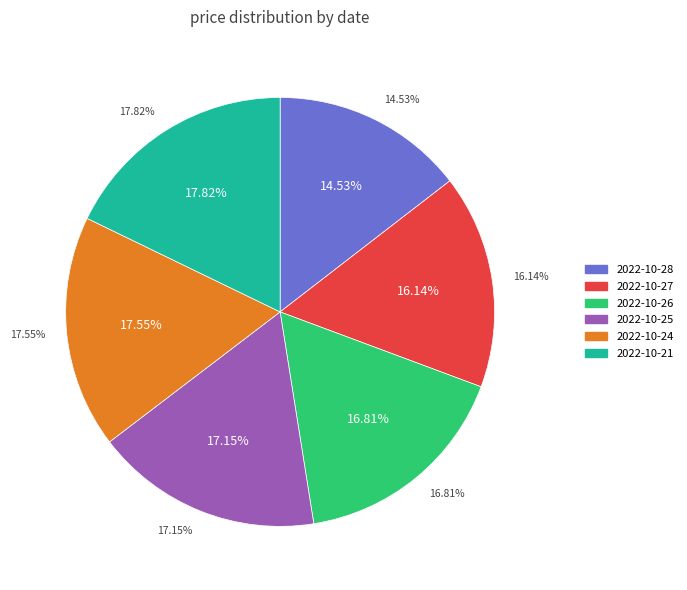

What is the total percentage of 2022-10-28 and 2022-10-27?

30.7%